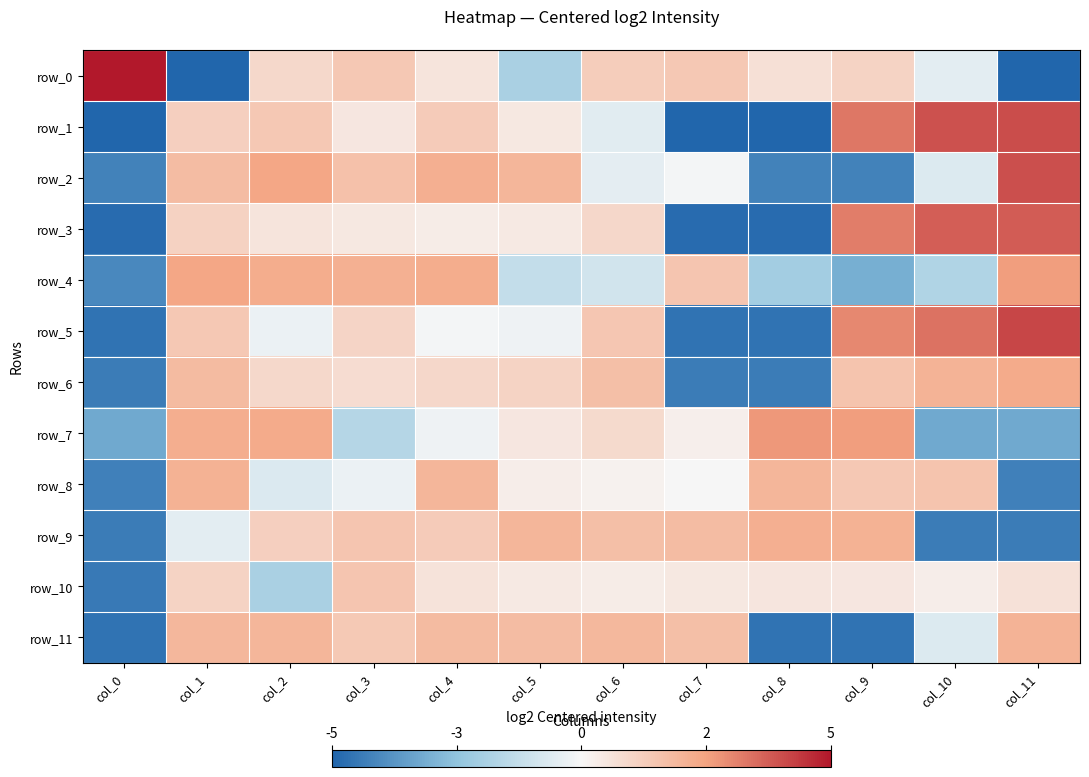

Which series has the largest total across all categories?

row_5